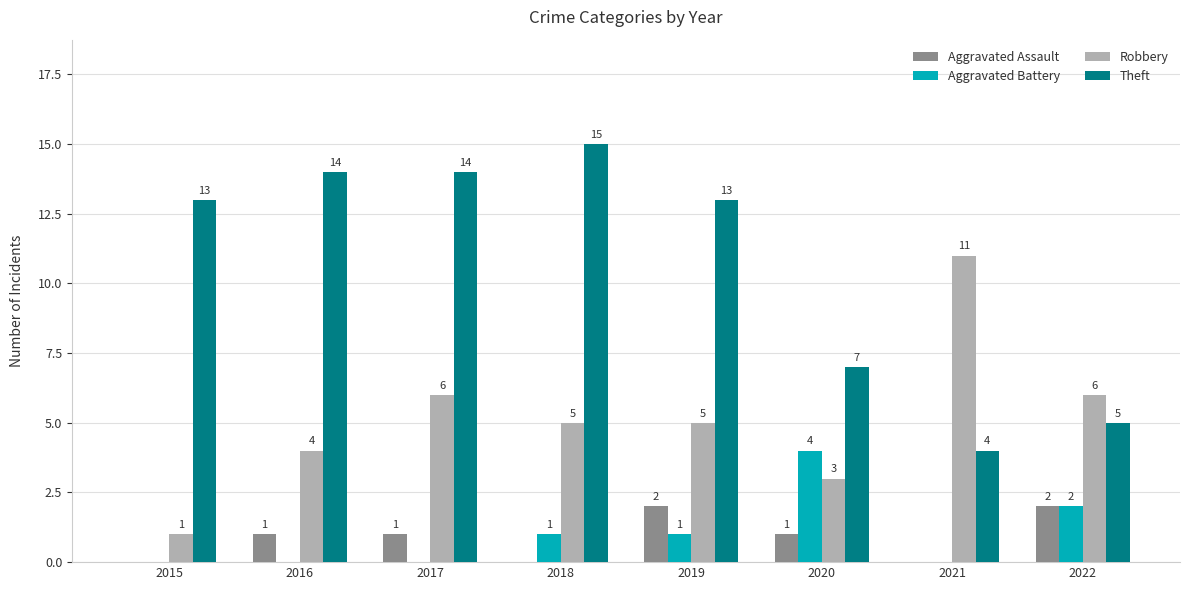

Reading right to left, transcribe all the data shown in this chart.

Aggravated Assault: 2	0	1	2	0	1	1	0
Aggravated Battery: 2	0	4	1	1	0	0	0
Robbery: 6	11	3	5	5	6	4	1
Theft: 5	4	7	13	15	14	14	13